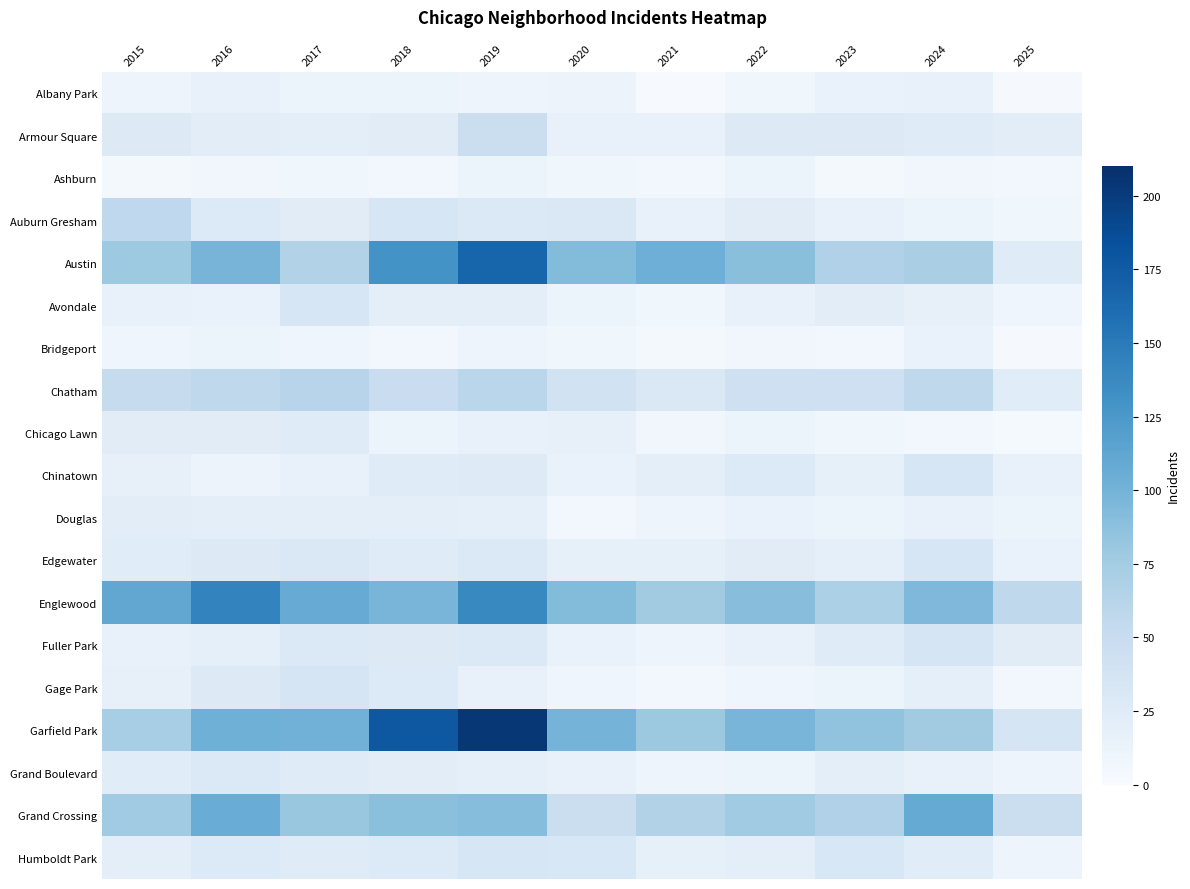

Reading left to right, transcribe all the data shown in this chart.

Albany Park: 2015=10	2016=15	2017=13	2018=13	2019=10	2020=12	2021=1	2022=8	2023=14	2024=15	2025=2
Armour Square: 2015=27	2016=22	2017=20	2018=23	2019=47	2020=15	2021=16	2022=27	2023=27	2024=25	2025=22
Ashburn: 2015=4	2016=7	2017=8	2018=6	2019=11	2020=8	2021=5	2022=11	2023=4	2024=7	2025=6
Auburn Gresham: 2015=56	2016=28	2017=23	2018=33	2019=29	2020=30	2021=15	2022=23	2023=16	2024=13	2025=8
Austin: 2015=78	2016=99	2017=65	2018=130	2019=167	2020=92	2021=104	2022=89	2023=67	2024=71	2025=25
Avondale: 2015=15	2016=14	2017=33	2018=21	2019=21	2020=13	2021=8	2022=15	2023=22	2024=17	2025=9
Bridgeport: 2015=9	2016=11	2017=9	2018=5	2019=10	2020=8	2021=4	2022=7	2023=6	2024=14	2025=2
Chatham: 2015=51	2016=57	2017=62	2018=48	2019=60	2020=40	2021=31	2022=44	2023=43	2024=57	2025=24
Chicago Lawn: 2015=23	2016=23	2017=25	2018=11	2019=15	2020=17	2021=7	2022=13	2023=8	2024=6	2025=3
Chinatown: 2015=17	2016=12	2017=15	2018=25	2019=26	2020=14	2021=21	2022=28	2023=18	2024=33	2025=15
Douglas: 2015=22	2016=20	2017=21	2018=20	2019=19	2020=6	2021=10	2022=14	2023=11	2024=16	2025=11
Edgewater: 2015=24	2016=27	2017=30	2018=25	2019=29	2020=18	2021=18	2022=23	2023=19	2024=34	2025=14
Englewood: 2015=111	2016=142	2017=107	2018=98	2019=138	2020=92	2021=76	2022=90	2023=69	2024=95	2025=57
Fuller Park: 2015=16	2016=19	2017=29	2018=27	2019=29	2020=14	2021=10	2022=15	2023=25	2024=35	2025=23
Gage Park: 2015=17	2016=27	2017=35	2018=28	2019=15	2020=9	2021=5	2022=9	2023=11	2024=19	2025=6
Garfield Park: 2015=73	2016=103	2017=101	2018=178	2019=204	2020=100	2021=79	2022=98	2023=85	2024=76	2025=36
Grand Boulevard: 2015=24	2016=29	2017=25	2018=22	2019=19	2020=16	2021=10	2022=11	2023=20	2024=15	2025=10
Grand Crossing: 2015=77	2016=106	2017=82	2018=88	2019=91	2020=47	2021=66	2022=77	2023=67	2024=109	2025=47
Humboldt Park: 2015=20	2016=28	2017=25	2018=28	2019=34	2020=32	2021=18	2022=20	2023=32	2024=24	2025=10